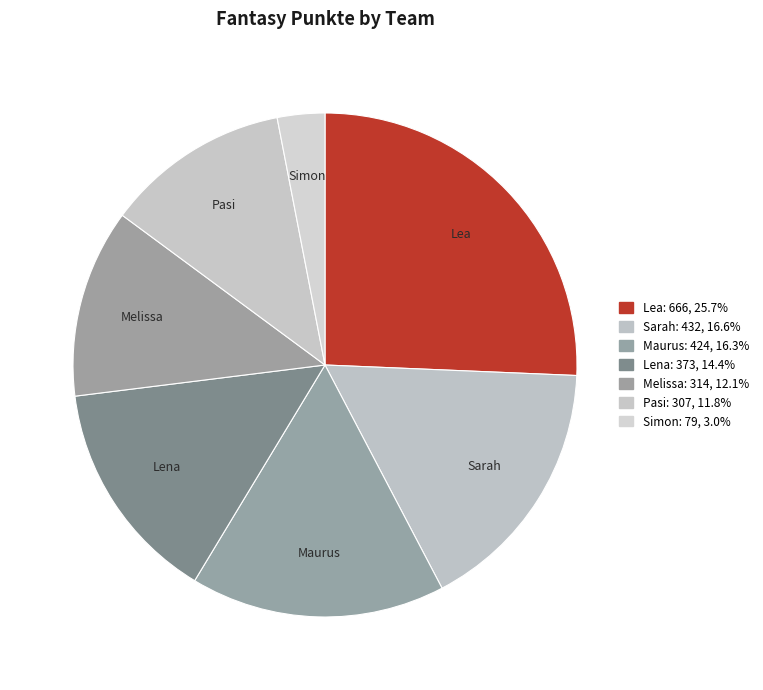

Count the number of slices in the pie.

7